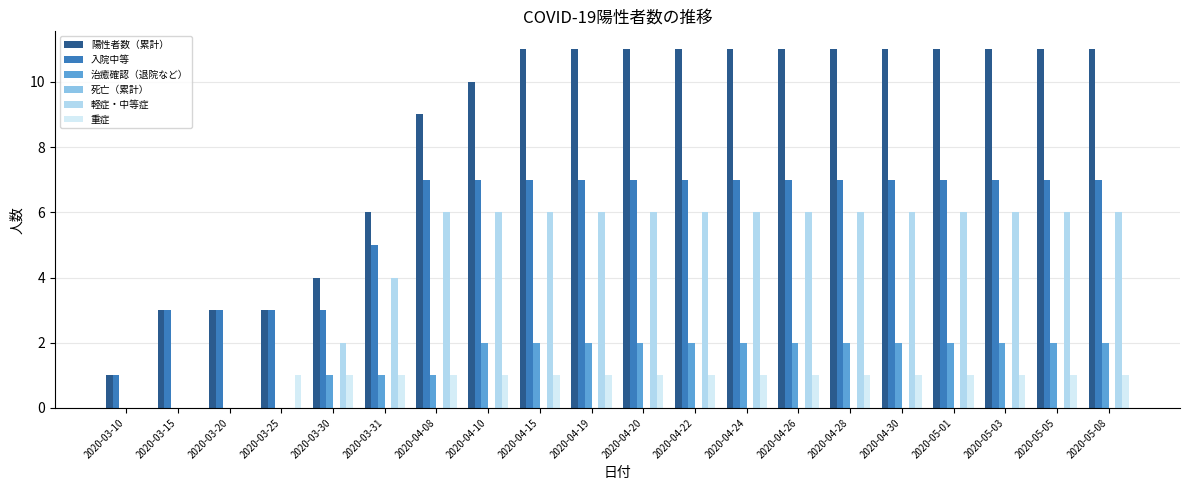

The value of 軽症・中等症 at 2020-04-24 is 6. True or false?

True